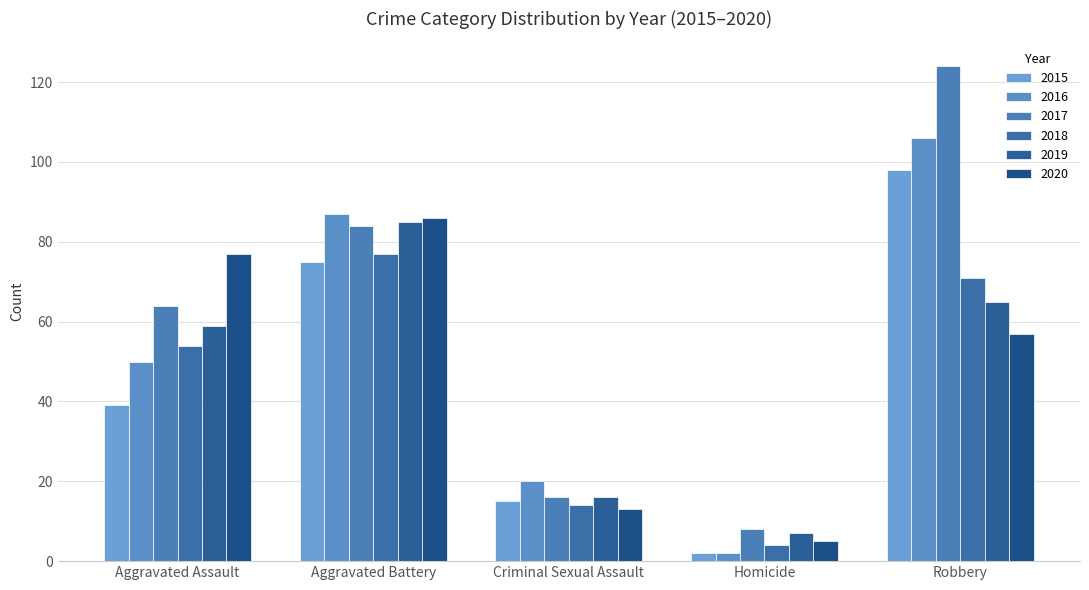

What is the label of the 4th bar from the left?

Homicide